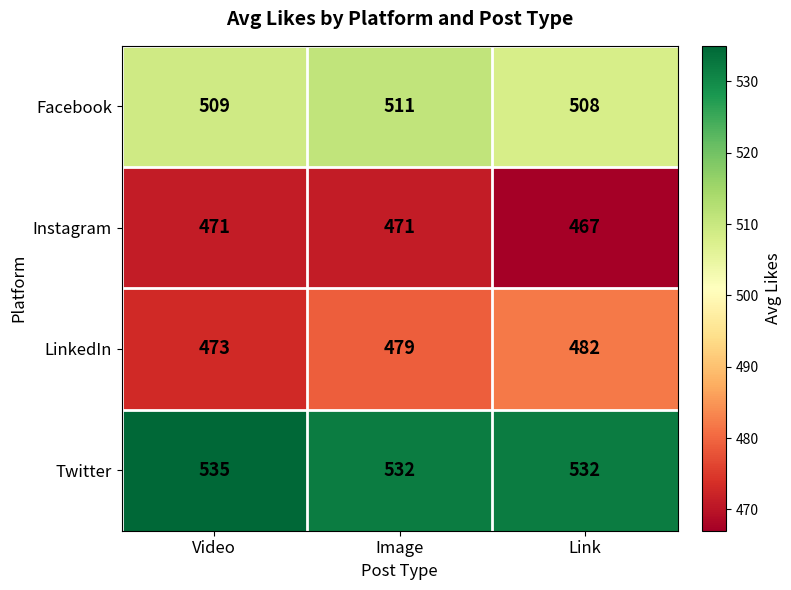

At Link, list the series in order from smallest to largest.

Instagram, LinkedIn, Facebook, Twitter